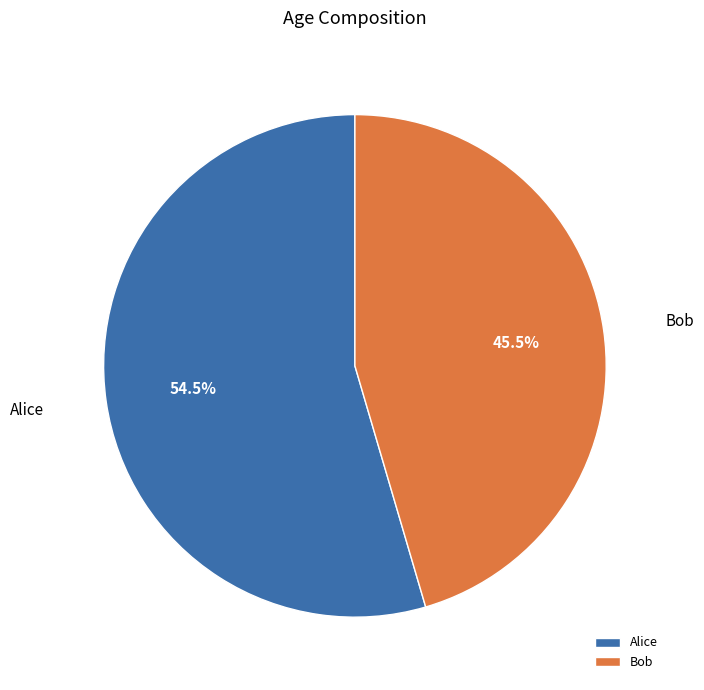

Which slice is the largest?

Alice